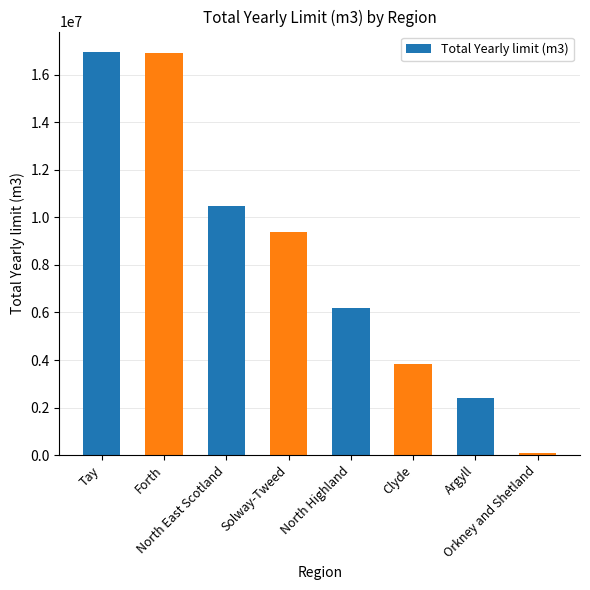

What is the smallest value displayed?

68750.0